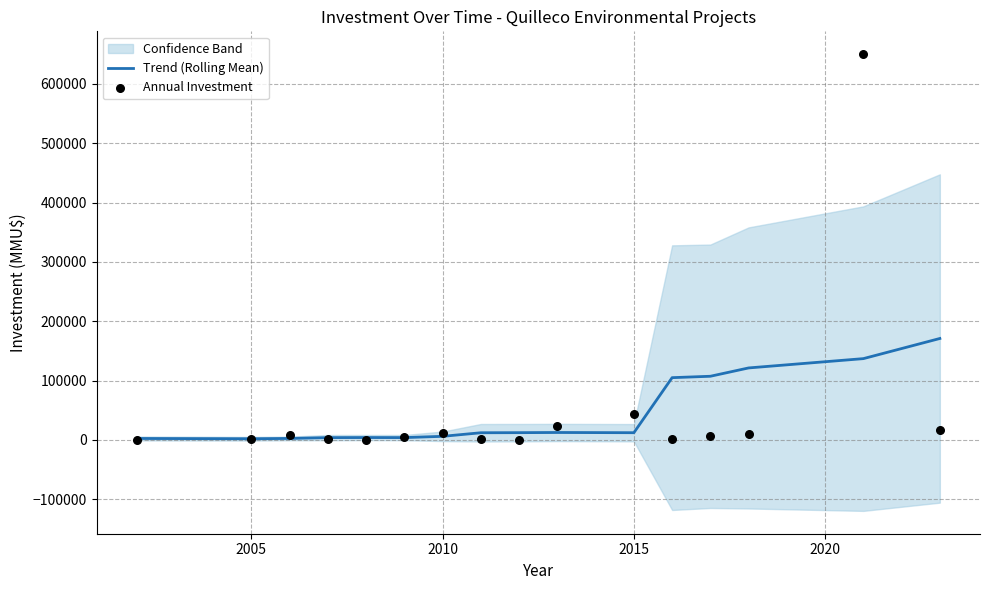

Is the value of Annual Investment at 13 greater than the value of Trend (Rolling Mean) at 11?

No